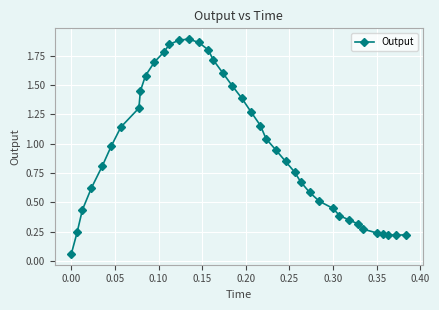

What is the sum of all values?

38.2